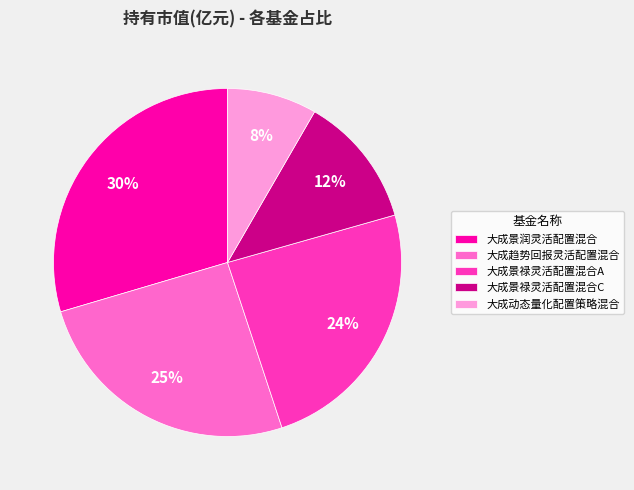

Is it true that 大成趋势回报灵活配置混合 is 25% of the pie?

True